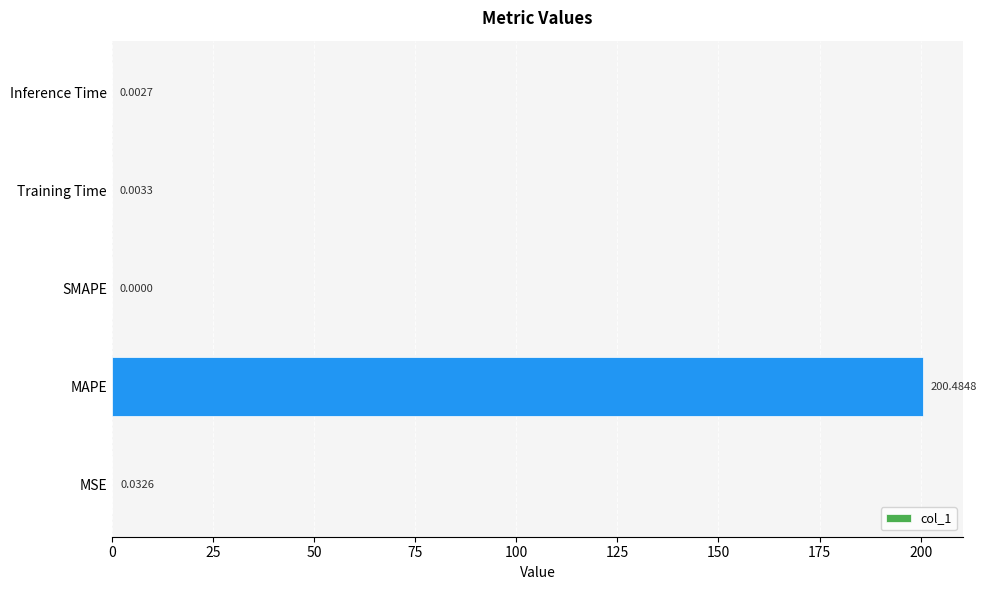

What is the sum of all values?

200.5